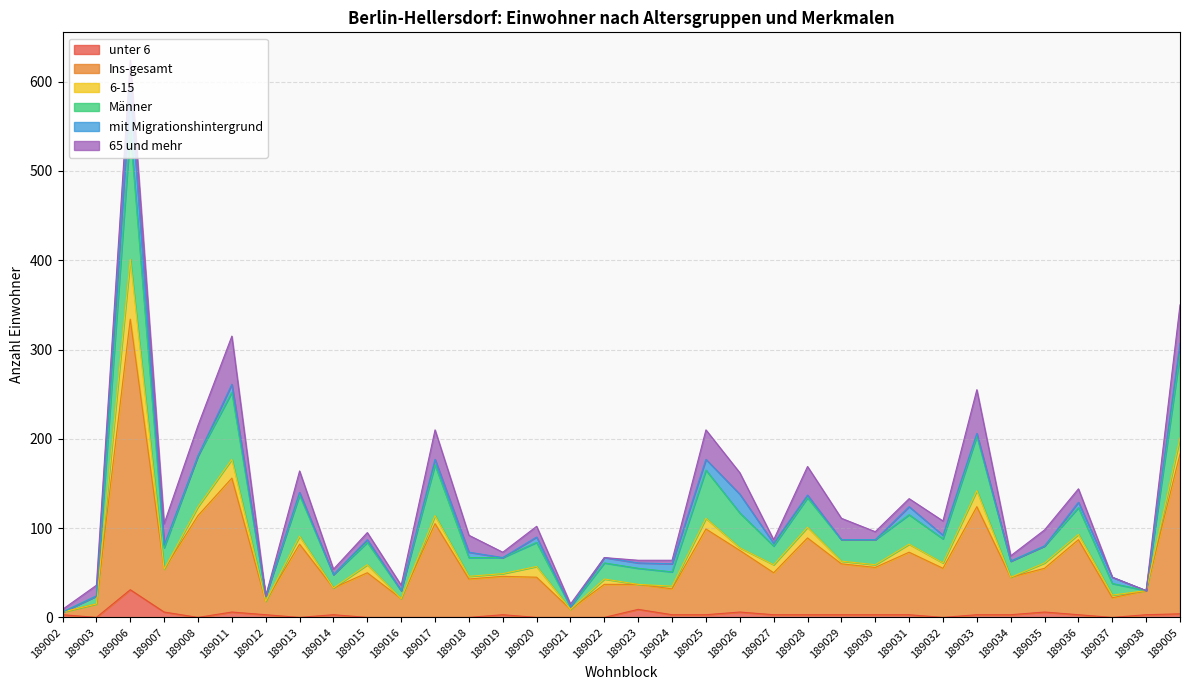

True or false: Ins-gesamt and Männer cross at least once.

False